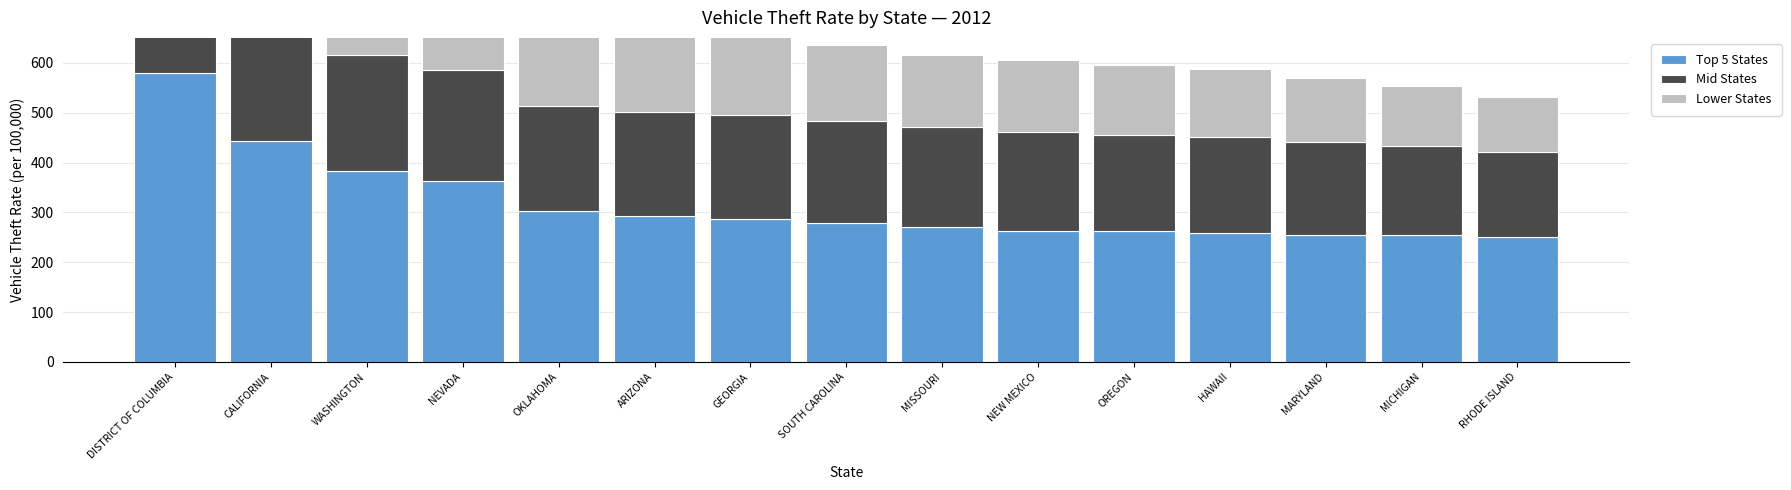

At which category is the sum across all series the highest?

DISTRICT OF COLUMBIA